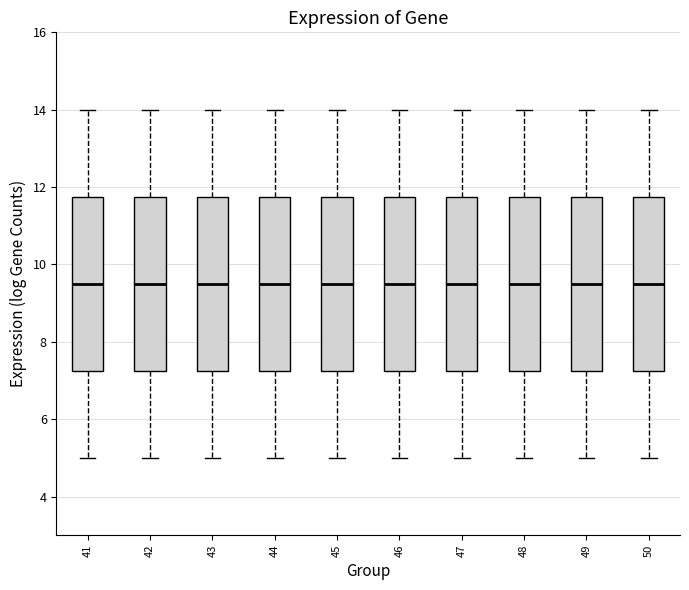

Reading left to right, read every box against the y-axis: the position of its median line, the range the box covers, and the ends of its whiskers. The values are not printed on the chart, so give them approximately, as read against the axis.

41: median 9.6, box 7.2 to 11.8, whiskers 5.0 to 14.0
42: median 9.6, box 7.2 to 11.8, whiskers 5.0 to 14.0
43: median 9.6, box 7.2 to 11.8, whiskers 5.0 to 14.0
44: median 9.6, box 7.2 to 11.8, whiskers 5.0 to 14.0
45: median 9.6, box 7.2 to 11.8, whiskers 5.0 to 14.0
46: median 9.6, box 7.2 to 11.8, whiskers 5.0 to 14.0
47: median 9.6, box 7.2 to 11.8, whiskers 5.0 to 14.0
48: median 9.6, box 7.2 to 11.8, whiskers 5.0 to 14.0
49: median 9.6, box 7.2 to 11.8, whiskers 5.0 to 14.0
50: median 9.6, box 7.2 to 11.8, whiskers 5.0 to 14.0